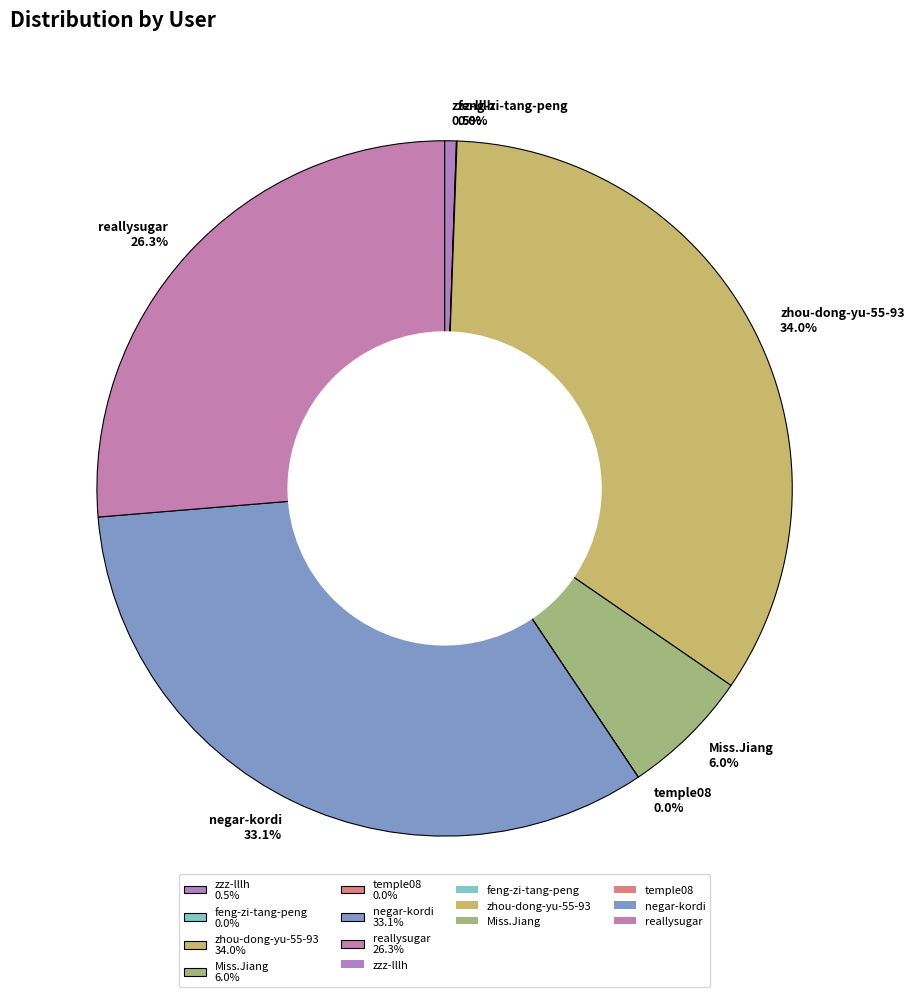

Is it true that reallysugar is 18% of the pie?

False